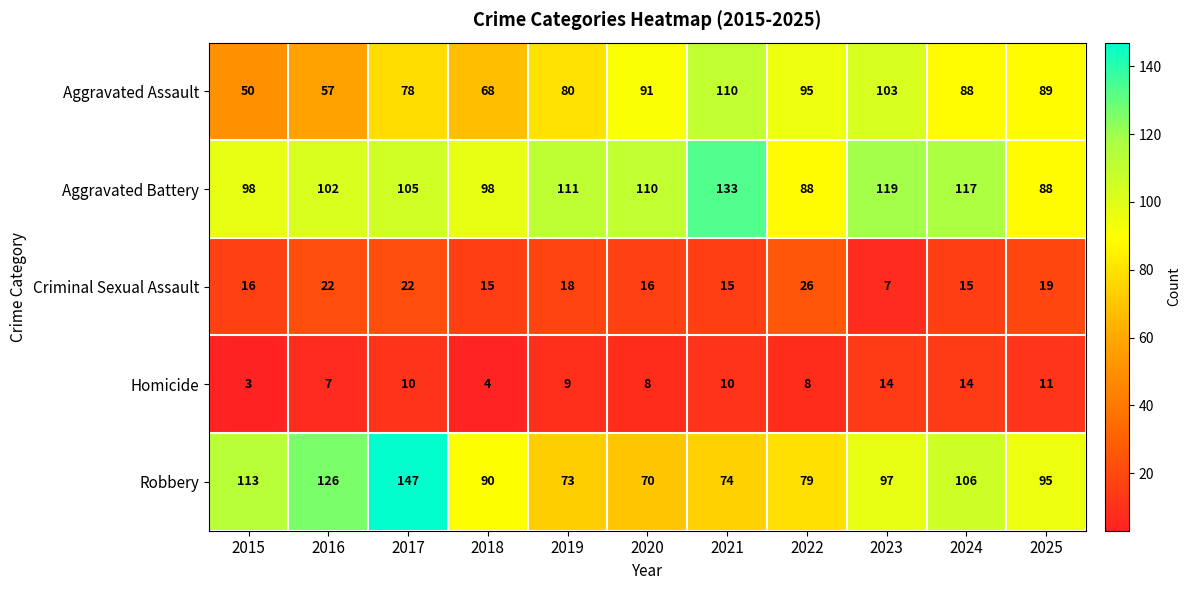

The value of Aggravated Battery at 2025 is 42. True or false?

False